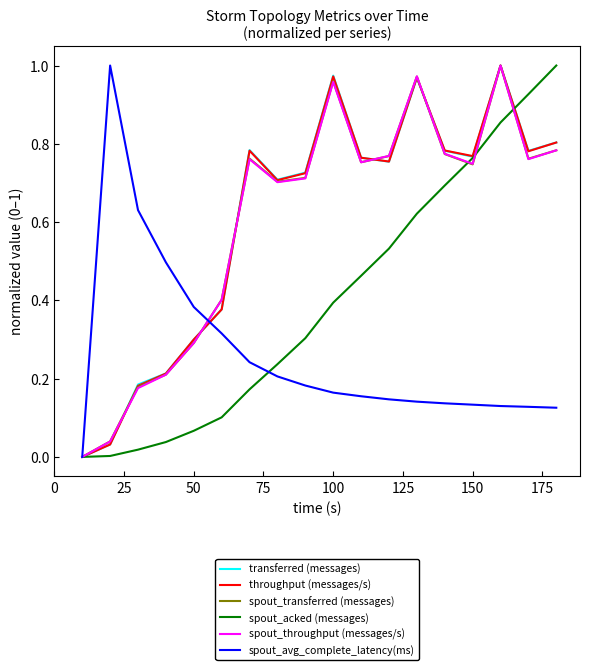

True or false: throughput (messages/s) and spout_avg_complete_latency(ms) intersect in this chart.

True